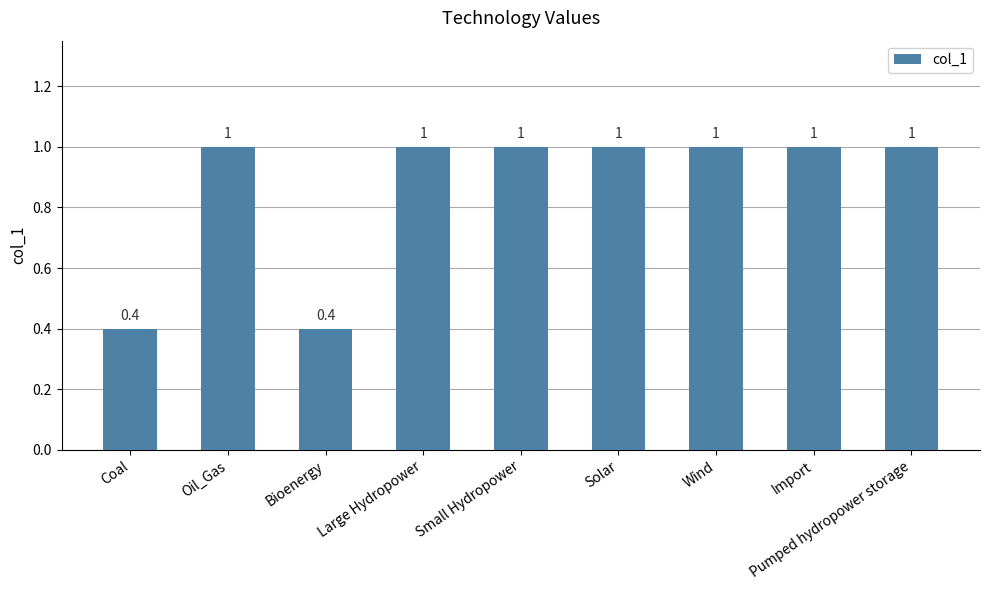

The chart shows a value of 1.7 at Large Hydropower. True or false?

False